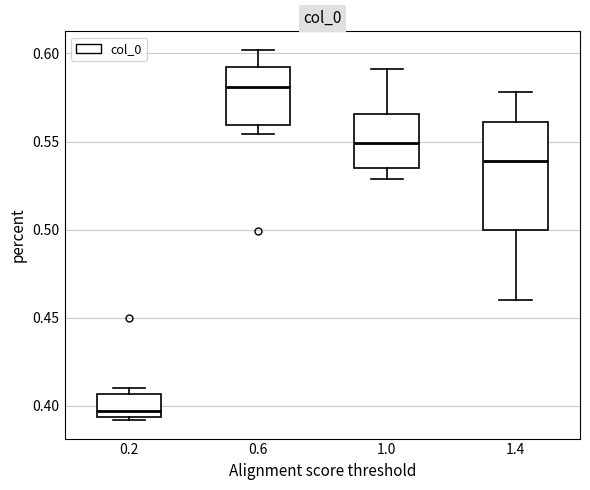

Reading left to right, transcribe this box plot: for each box, give where its median line is, the range the box spans, and where its two whiskers end, as read against the y-axis. The values are not printed on the chart, so give them approximately, as read against the axis.

0.2: median 0.395 (just above the box's lower edge), box 0.395 to 0.405, whiskers 0.390 to 0.410
0.6: median 0.580, box 0.560 to 0.590, whiskers 0.555 to 0.600
1.0: median 0.550, box 0.535 to 0.565, whiskers 0.530 to 0.590
1.4: median 0.540, box 0.500 to 0.560, whiskers 0.460 to 0.580